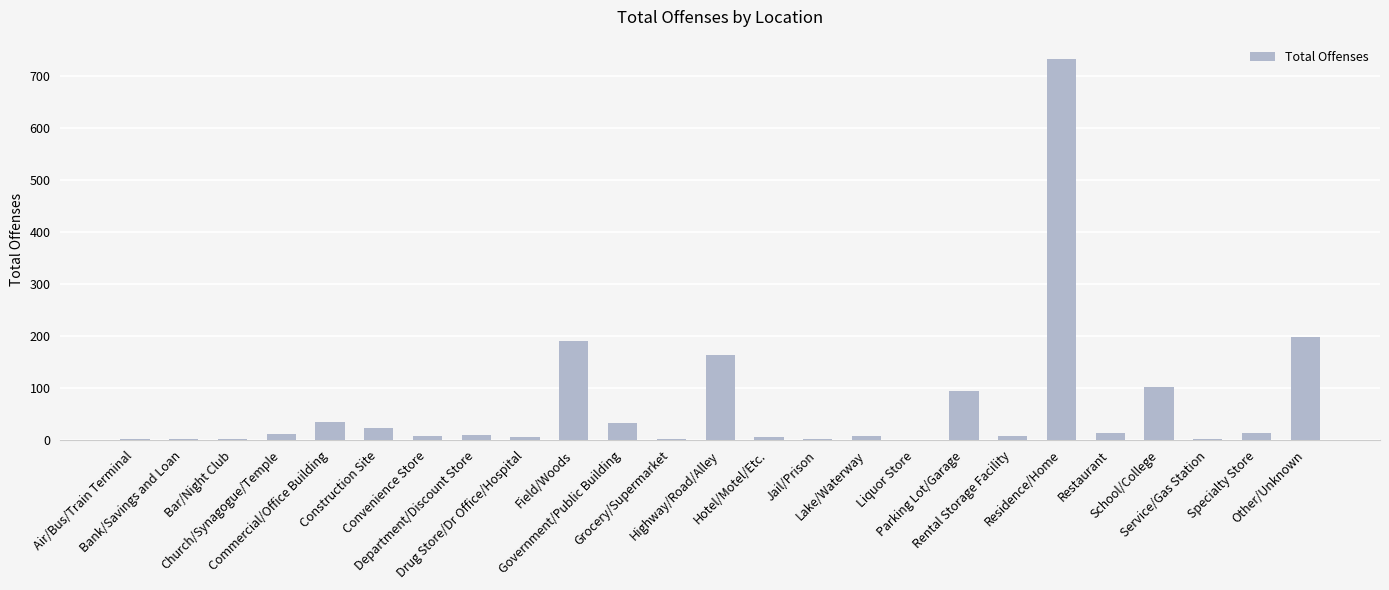

Are the bars horizontal?

No